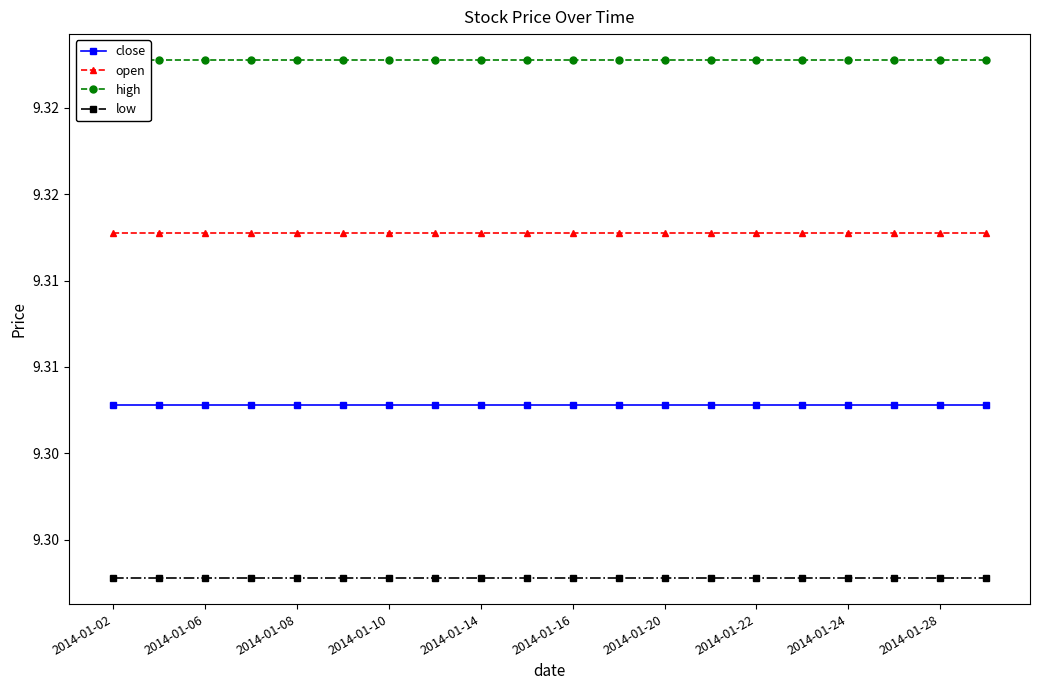

Which label corresponds to the smallest value in the chart?

2014-01-02